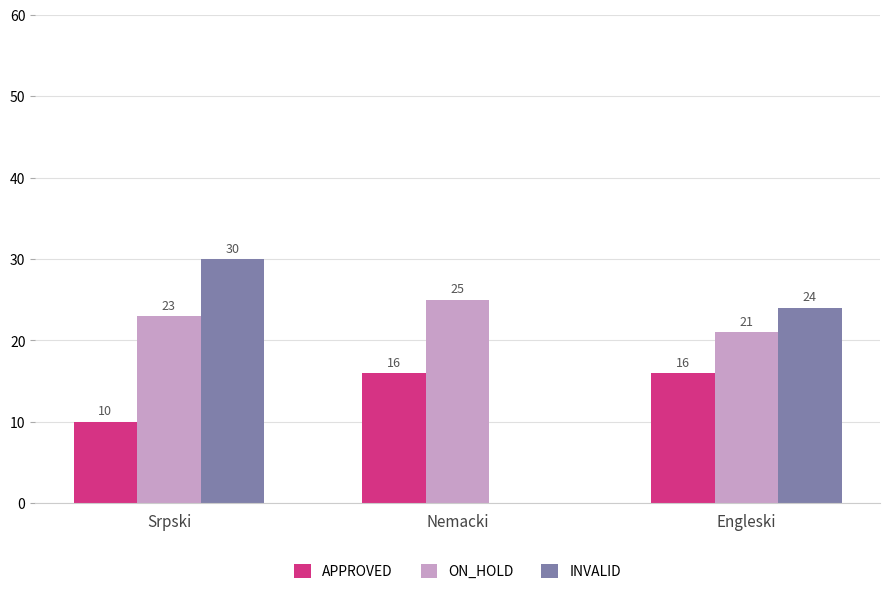

Reading right to left, what are all the values shown in this chart?

APPROVED: 16	16	10
ON_HOLD: 21	25	23
INVALID: 24	0	30